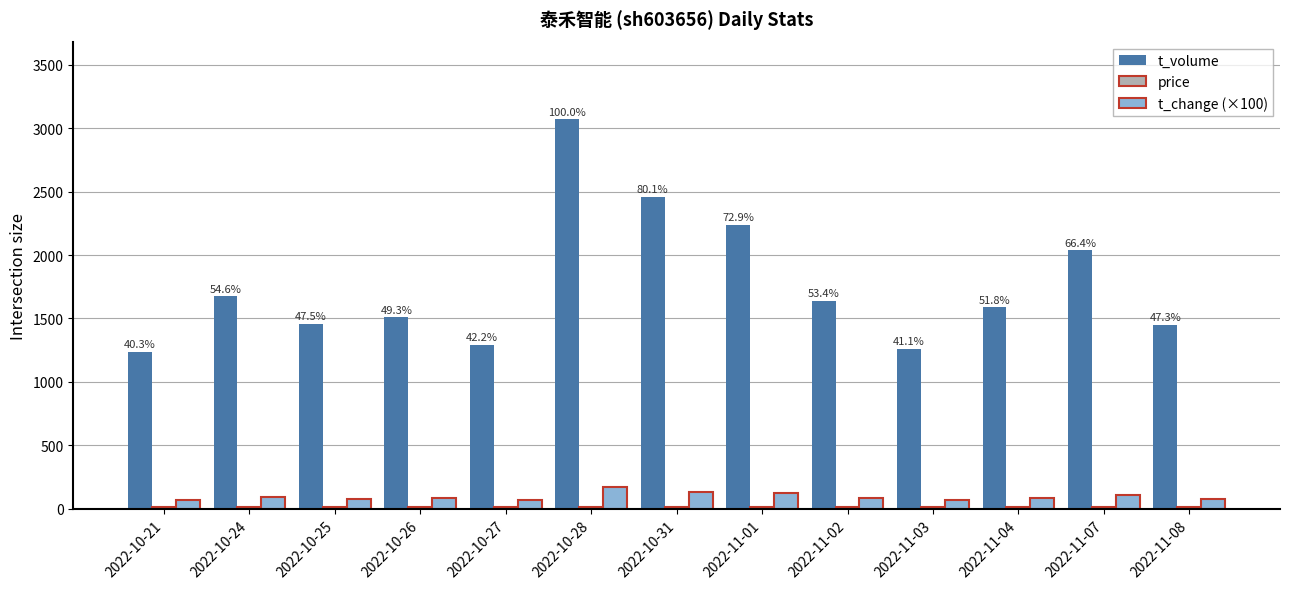

What is the difference between the second highest and second lowest values in the t_change (×100) series?

69.0